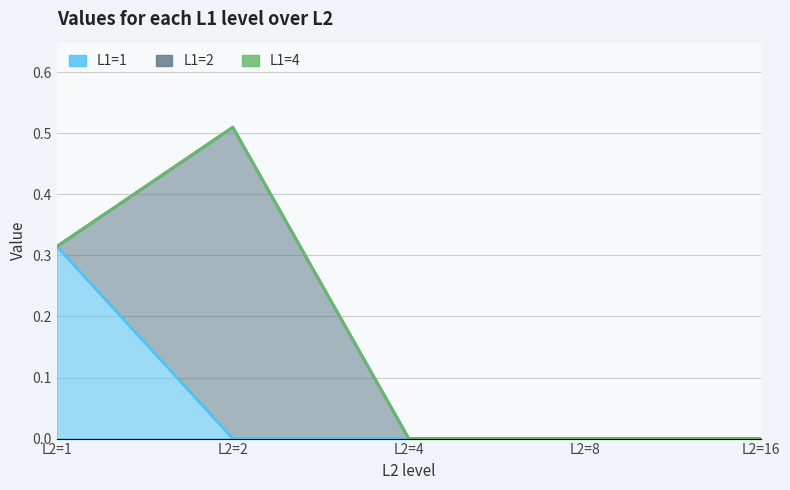

Does the chart display data point markers on the line(s)?

No